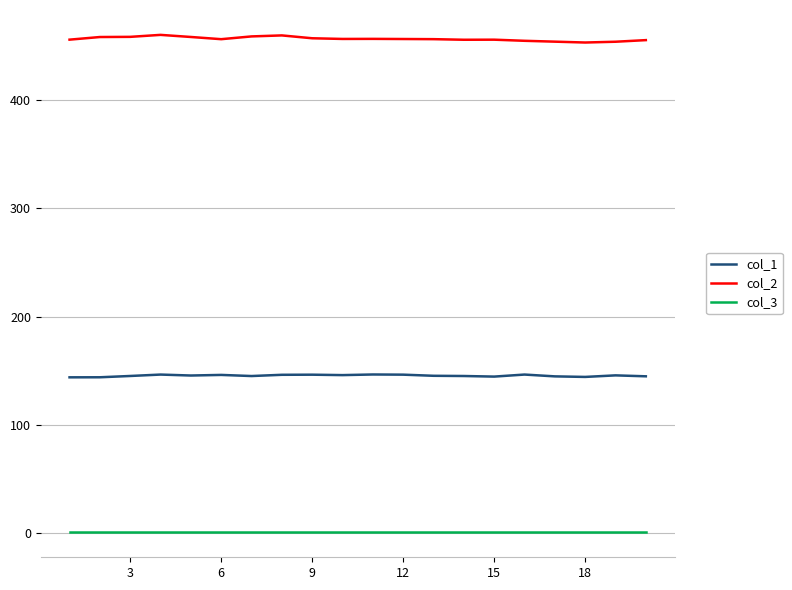

Rank the series by their average value, from lowest to highest.

col_3, col_1, col_2